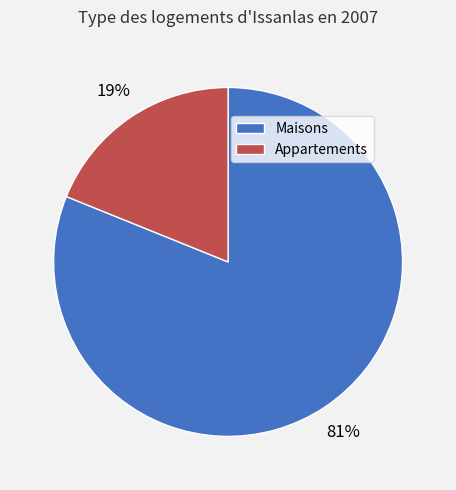

Is it true that Maisons is 81% of the pie?

True